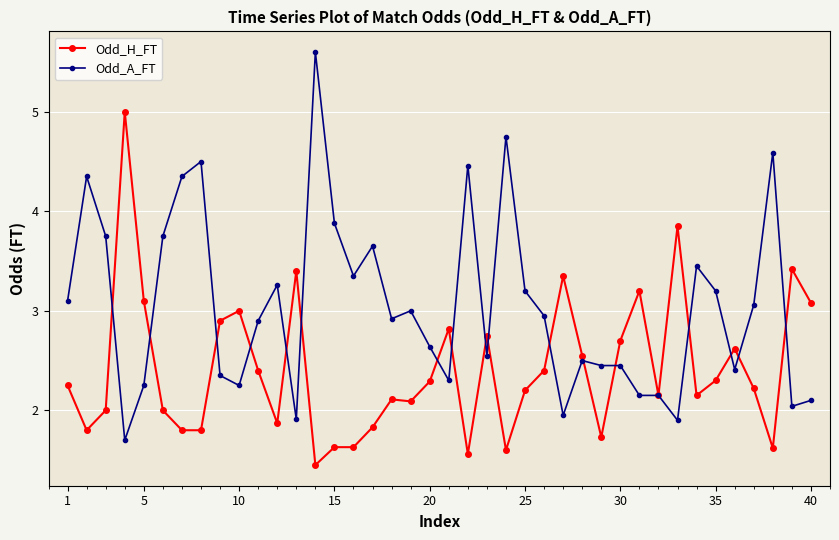

True or false: Odd_H_FT has more than 1 points higher than both neighbors.

True